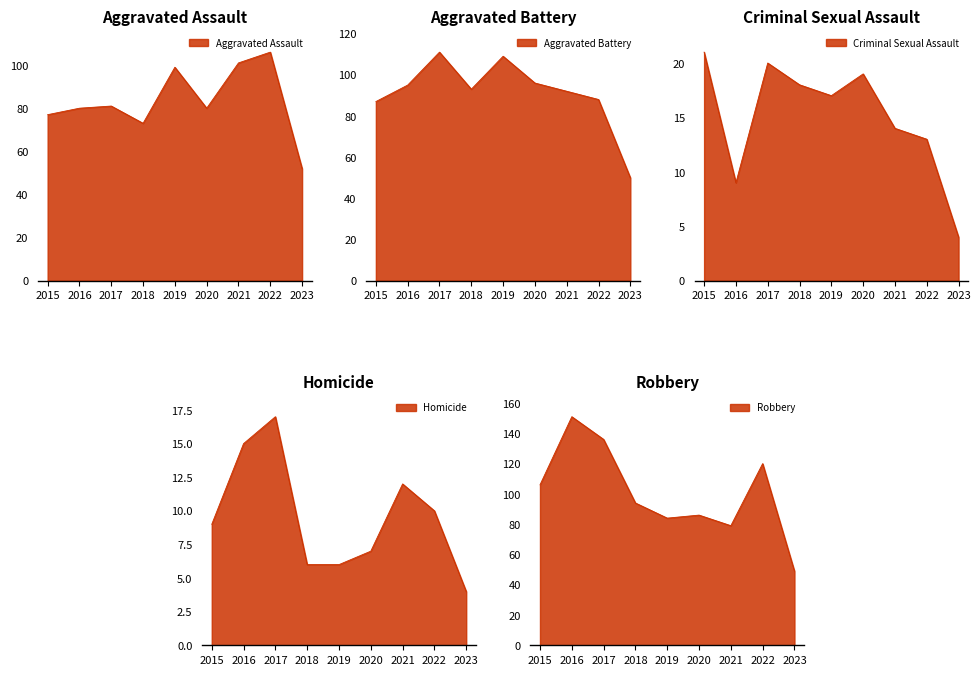

At which label is Homicide closest to 10?

2022